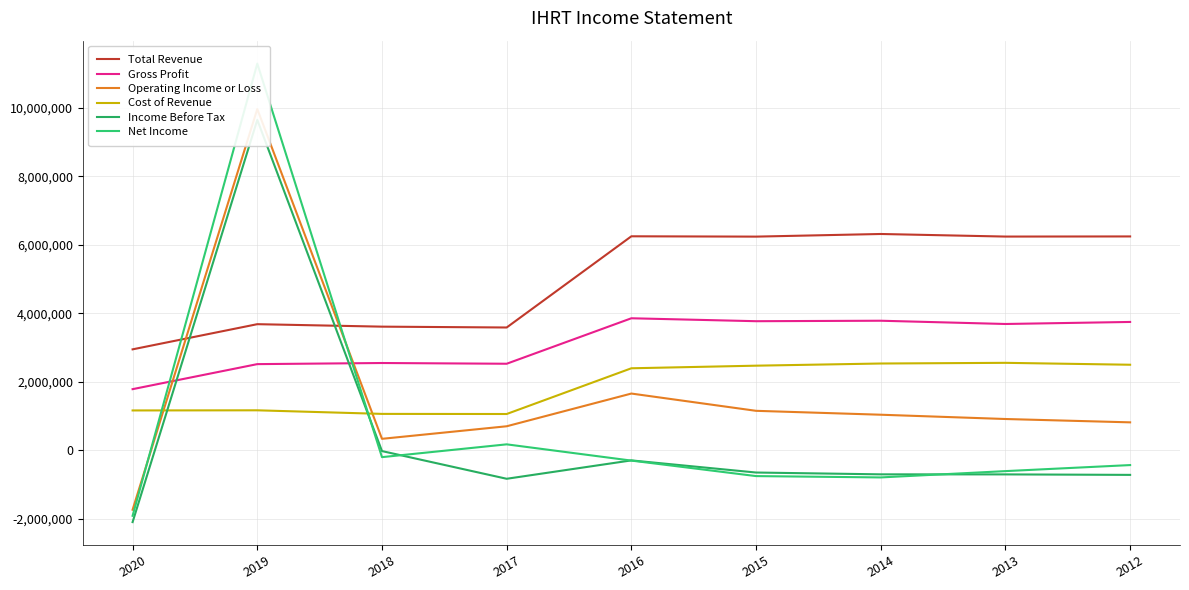

Count the number of data series in this chart.

6